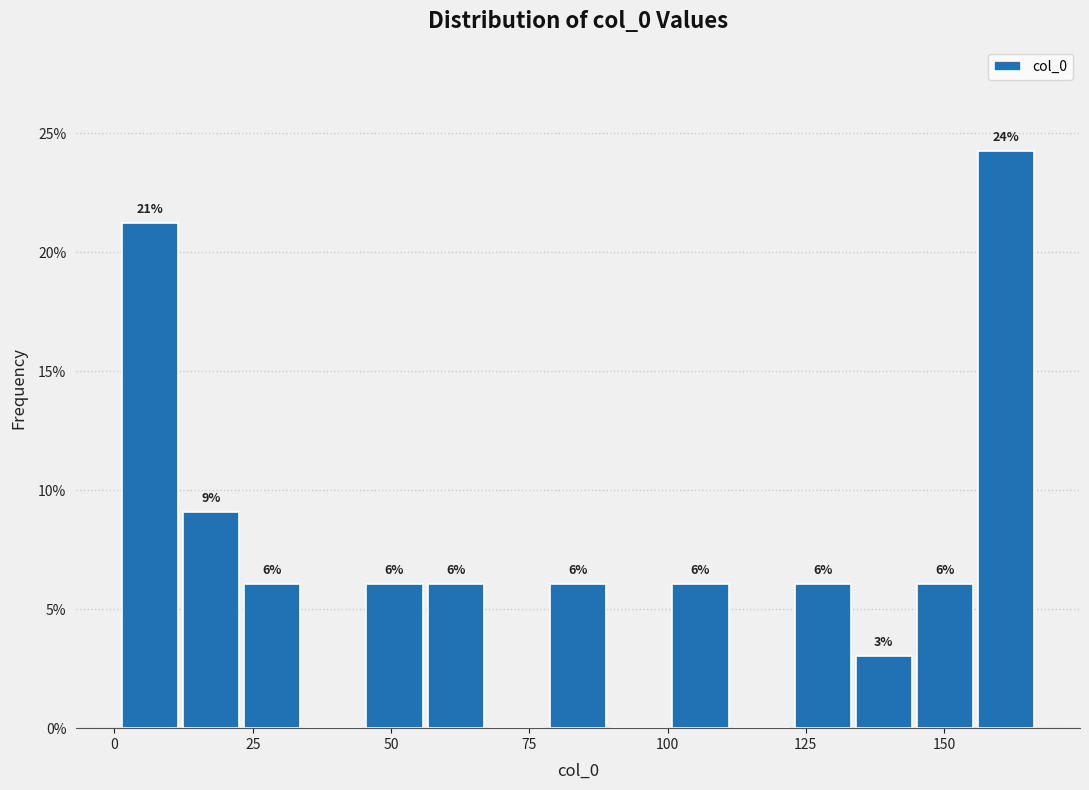

Around what value on the x-axis is the tallest bar? Give the approximate position of its centre, as read against the axis.

160